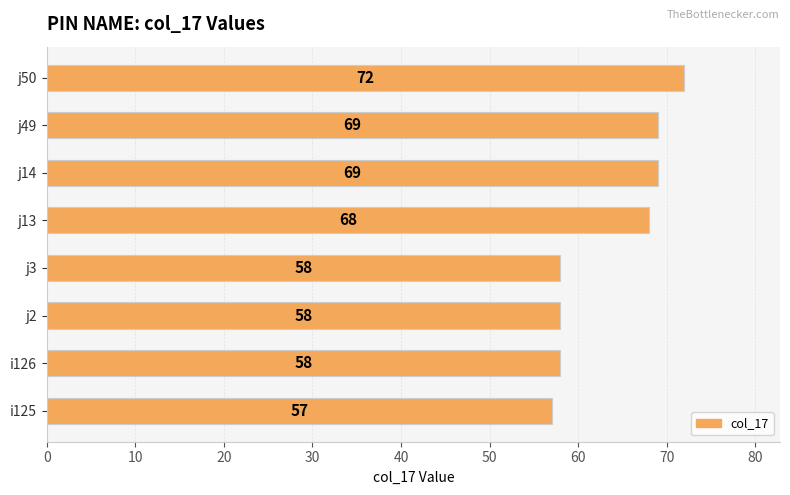

Which category has the highest value across all series?

j50